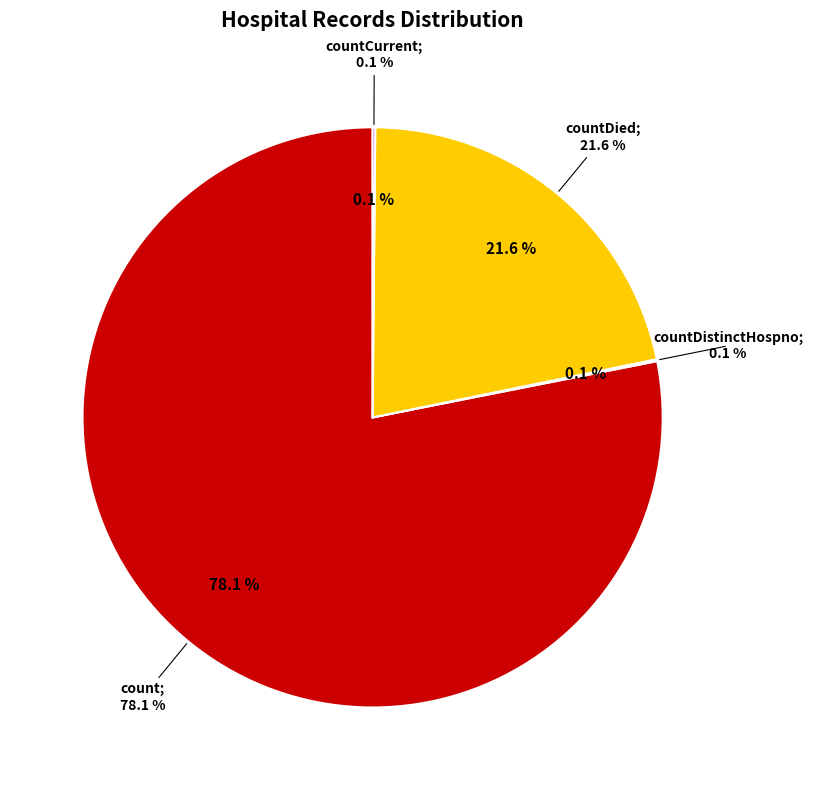

How much of the chart is everything except countCurrent?

99.9%